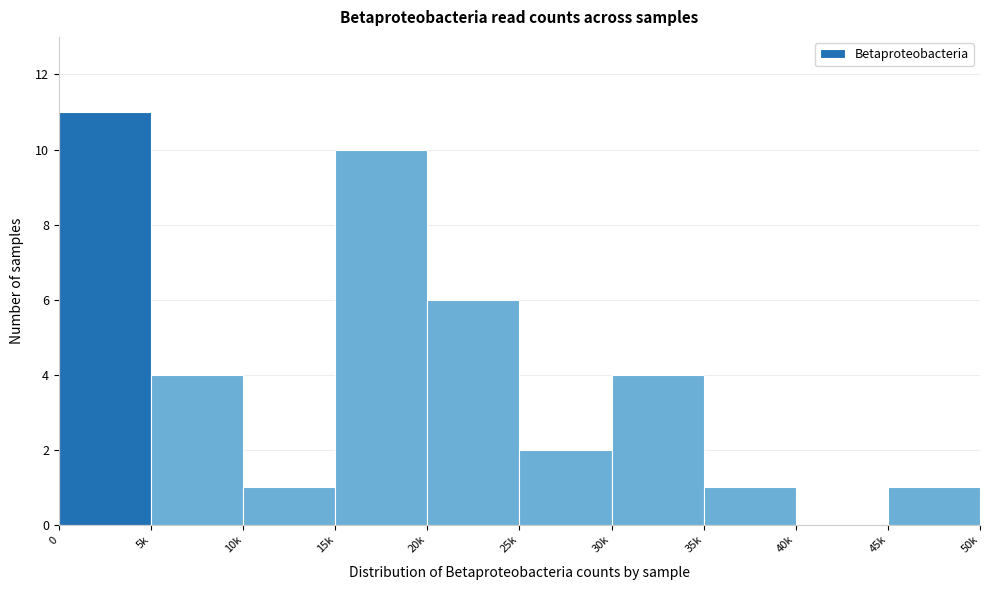

Reading left to right, what are all the values shown in this chart?

0=11	5k=4	10k=1	15k=10	20k=6	25k=2	30k=4	35k=1	40k=0	45k=1